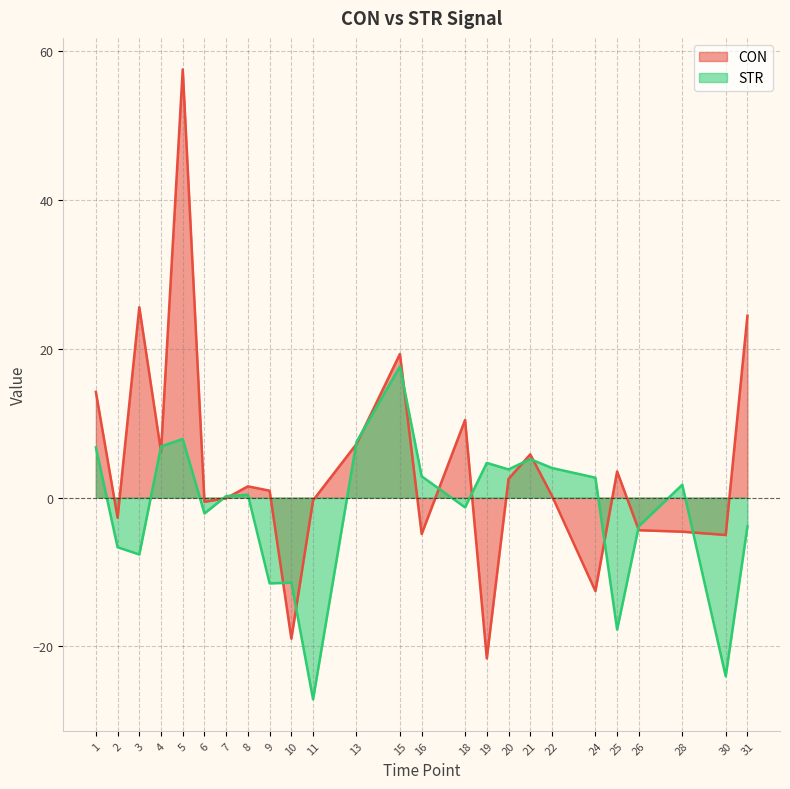

List the series in order of their peak value, highest first.

CON, STR